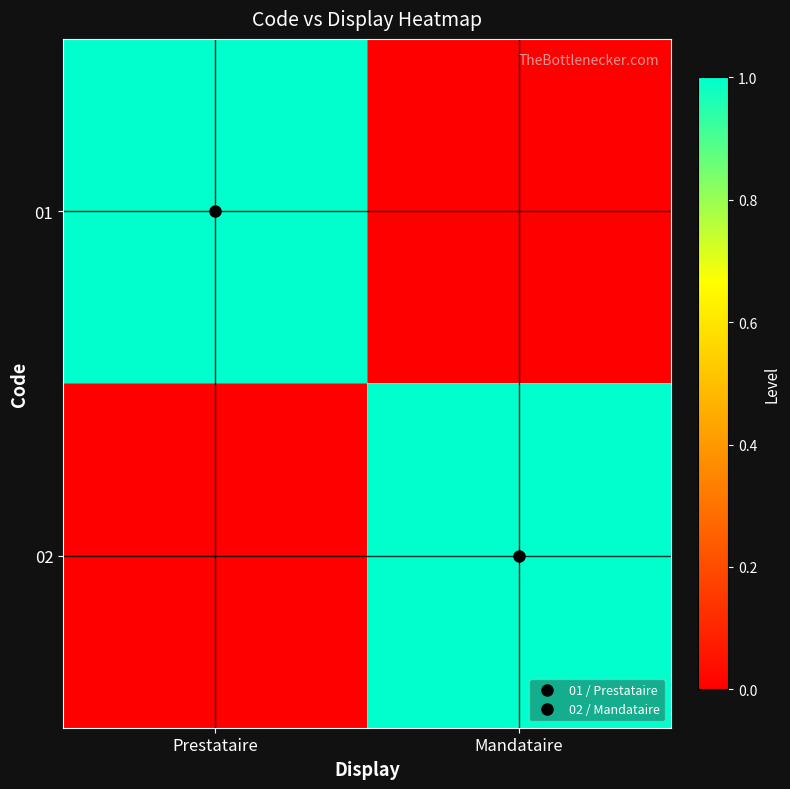

Rank the series by their maximum value, from highest to lowest.

01, 02